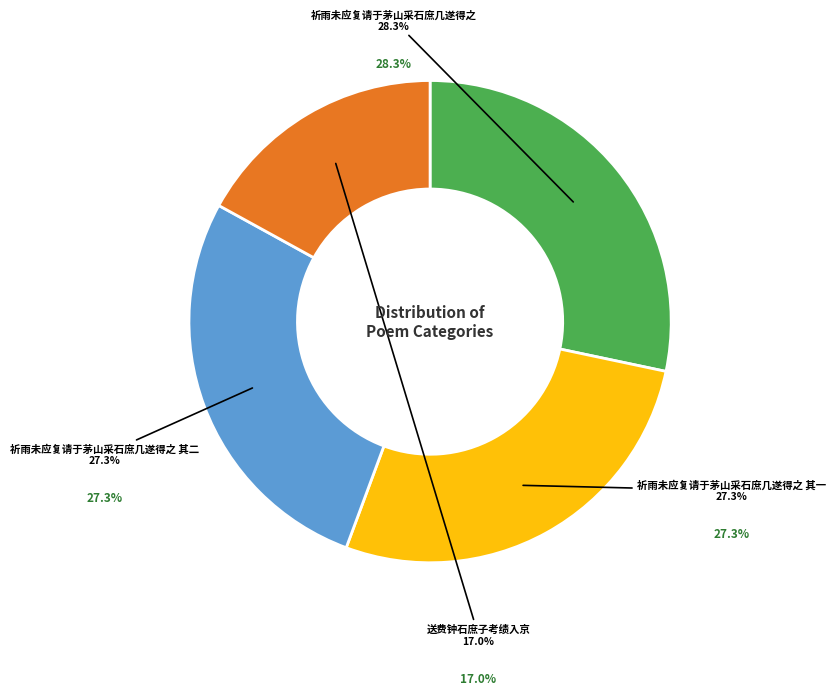

What portion of the pie excludes 祈雨未应复请于茅山采石庶几遂得之?

71.7%